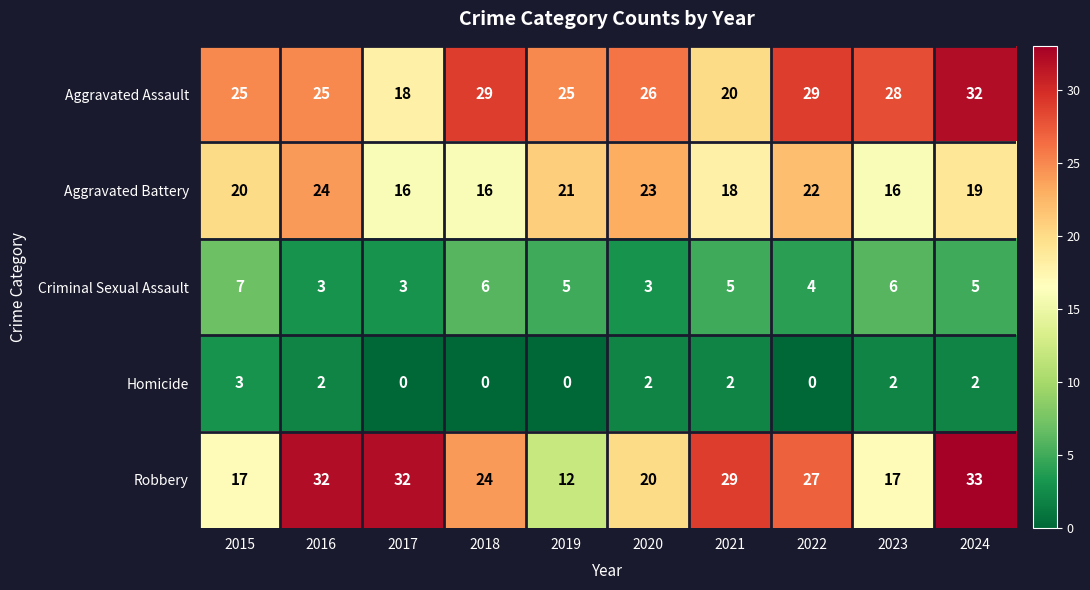

Which label corresponds to the largest value in the chart?

2024